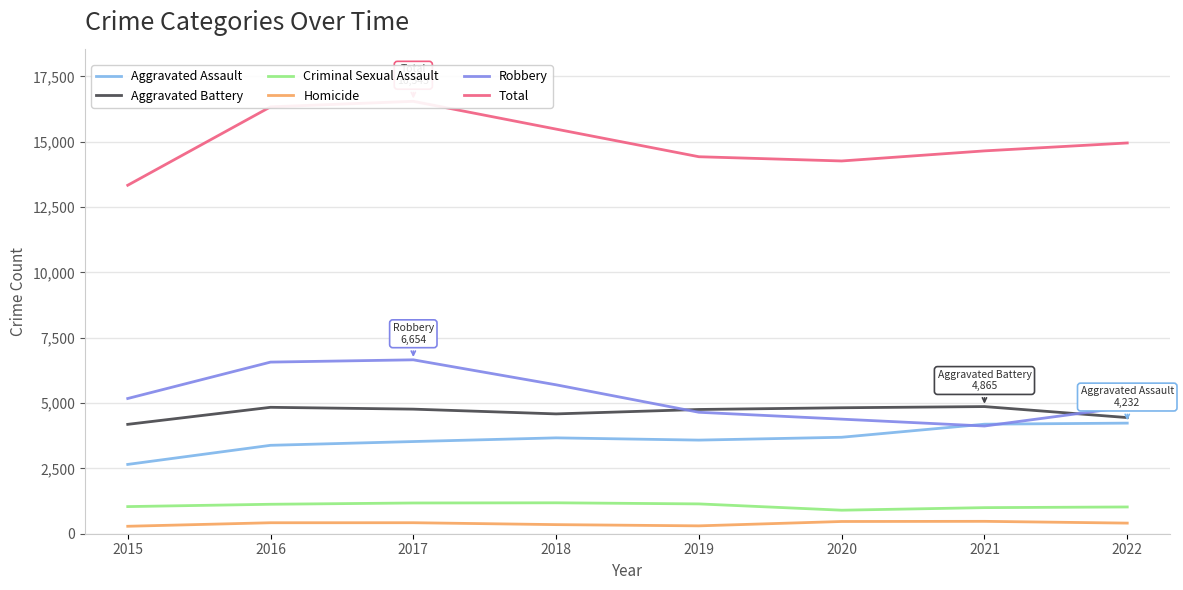

Rank the categories by Total value from lowest to highest.

2015, 2020, 2019, 2021, 2022, 2018, 2016, 2017